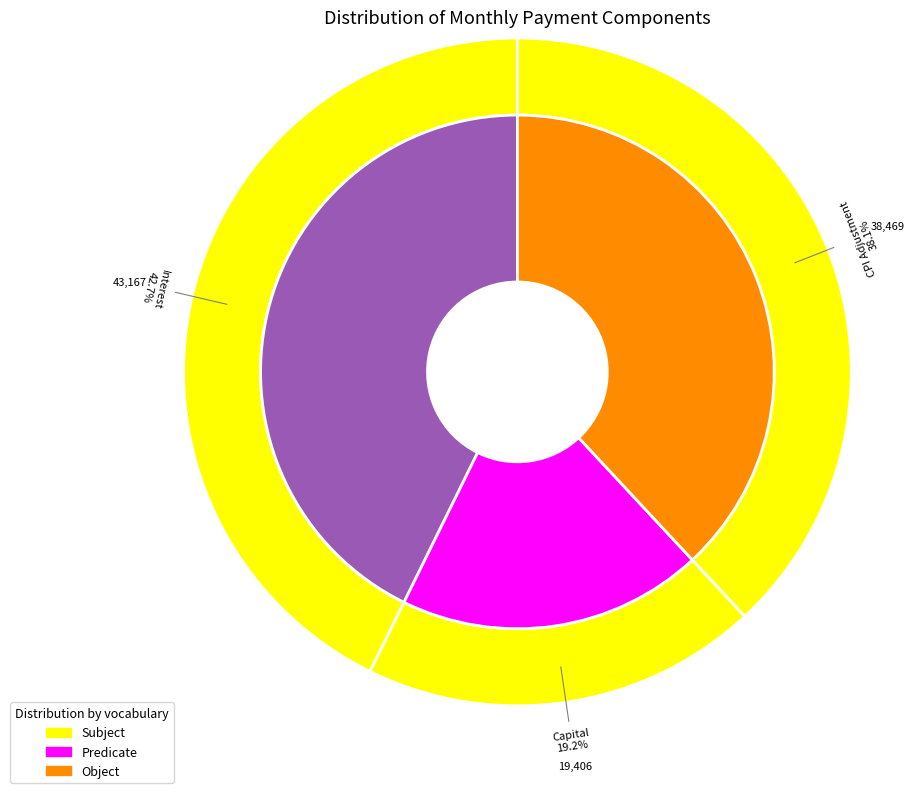

Is there any slice that represents more than half of the pie?

No